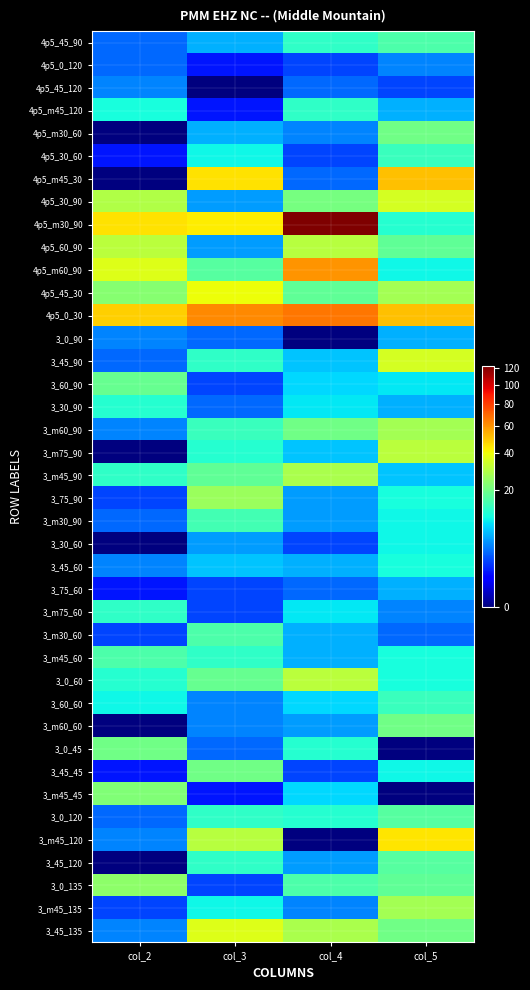

Reading left to right, what are all the values shown in this chart?

4p5_45_90: col_2=3	col_3=6	col_4=13	col_5=16
4p5_0_120: col_2=3	col_3=1	col_4=2	col_5=4
4p5_45_120: col_2=4	col_3=0	col_4=3	col_5=2
4p5_m45_120: col_2=11	col_3=1	col_4=13	col_5=6
4p5_m30_60: col_2=0	col_3=6	col_4=4	col_5=20
4p5_30_60: col_2=1	col_3=10	col_4=2	col_5=14
4p5_m45_30: col_2=0	col_3=45	col_4=3	col_5=51
4p5_30_90: col_2=29	col_3=5	col_4=21	col_5=35
4p5_m30_90: col_2=45	col_3=43	col_4=122	col_5=12
4p5_60_90: col_2=31	col_3=5	col_4=30	col_5=18
4p5_m60_90: col_2=37	col_3=17	col_4=60	col_5=10
4p5_45_30: col_2=23	col_3=40	col_4=18	col_5=27
4p5_0_30: col_2=48	col_3=62	col_4=66	col_5=51
3_0_90: col_2=4	col_3=3	col_4=0	col_5=6
3_45_90: col_2=3	col_3=13	col_4=7	col_5=35
3_60_90: col_2=19	col_3=2	col_4=8	col_5=9
3_30_90: col_2=12	col_3=3	col_4=9	col_5=6
3_m60_90: col_2=4	col_3=14	col_4=20	col_5=27
3_m75_90: col_2=0	col_3=12	col_4=7	col_5=31
3_m45_90: col_2=13	col_3=18	col_4=28	col_5=7
3_75_90: col_2=2	col_3=26	col_4=5	col_5=11
3_m30_90: col_2=3	col_3=15	col_4=5	col_5=10
3_30_60: col_2=0	col_3=5	col_4=2	col_5=10
3_45_60: col_2=4	col_3=7	col_4=6	col_5=11
3_75_60: col_2=1	col_3=2	col_4=3	col_5=6
3_m75_60: col_2=13	col_3=2	col_4=9	col_5=4
3_m30_60: col_2=2	col_3=16	col_4=6	col_5=3
3_m45_60: col_2=16	col_3=13	col_4=6	col_5=11
3_0_60: col_2=12	col_3=19	col_4=31	col_5=11
3_60_60: col_2=10	col_3=4	col_4=8	col_5=14
3_m60_60: col_2=0	col_3=4	col_4=5	col_5=20
3_0_45: col_2=20	col_3=3	col_4=12	col_5=0
3_45_45: col_2=1	col_3=20	col_4=2	col_5=10
3_m45_45: col_2=22	col_3=1	col_4=8	col_5=0
3_0_120: col_2=3	col_3=13	col_4=12	col_5=17
3_m45_120: col_2=4	col_3=30	col_4=0	col_5=44
3_45_120: col_2=0	col_3=13	col_4=5	col_5=17
3_0_135: col_2=24	col_3=2	col_4=16	col_5=18
3_m45_135: col_2=2	col_3=10	col_4=4	col_5=27
3_45_135: col_2=4	col_3=37	col_4=28	col_5=20